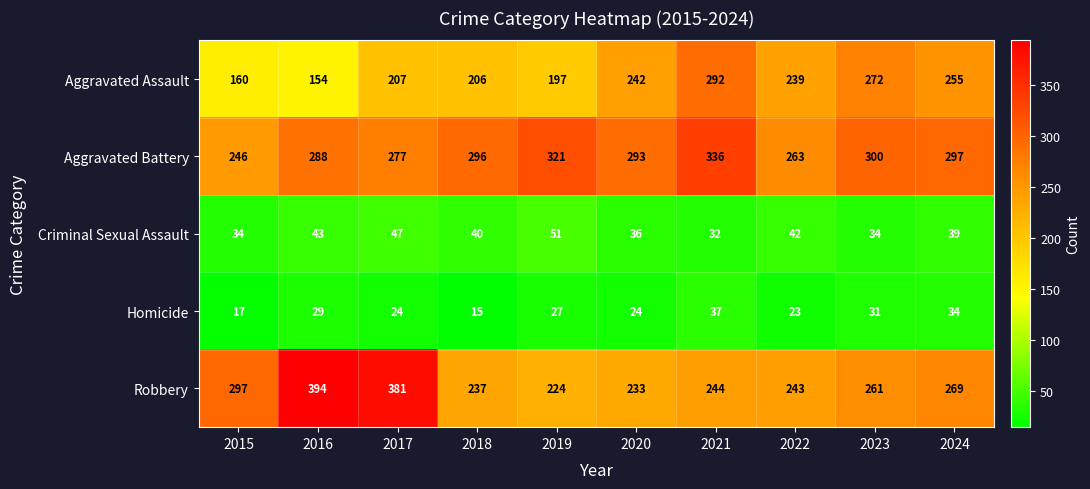

At which label is Aggravated Battery closest to 291?

2020